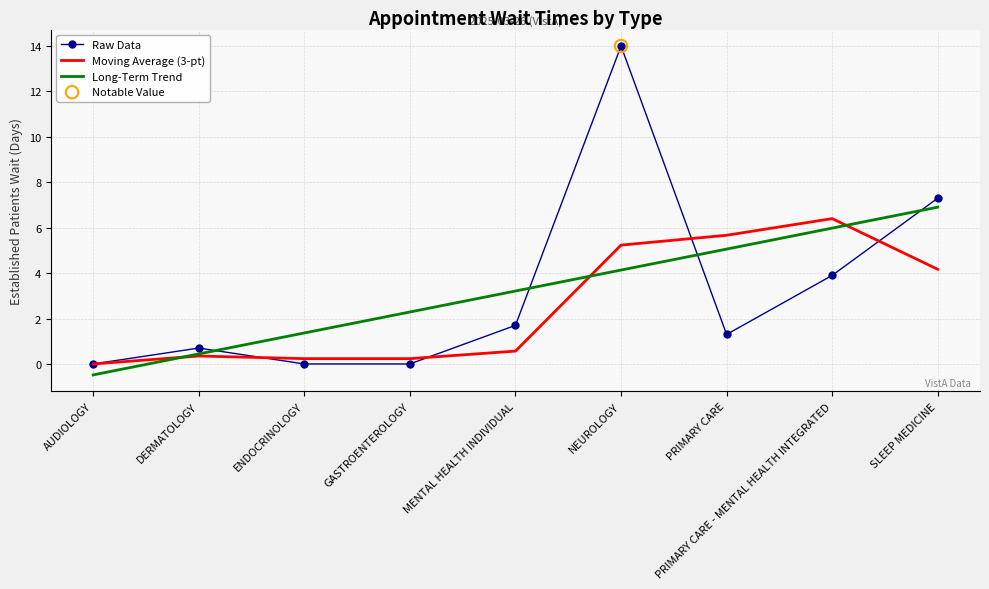

Which series ends up on top after the final intersection of Long-Term Trend and Raw Data?

Raw Data